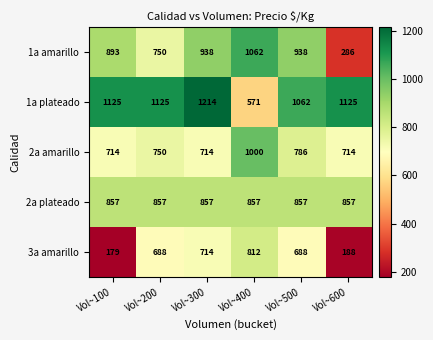

At how many categories does at least one series exceed 258?

6